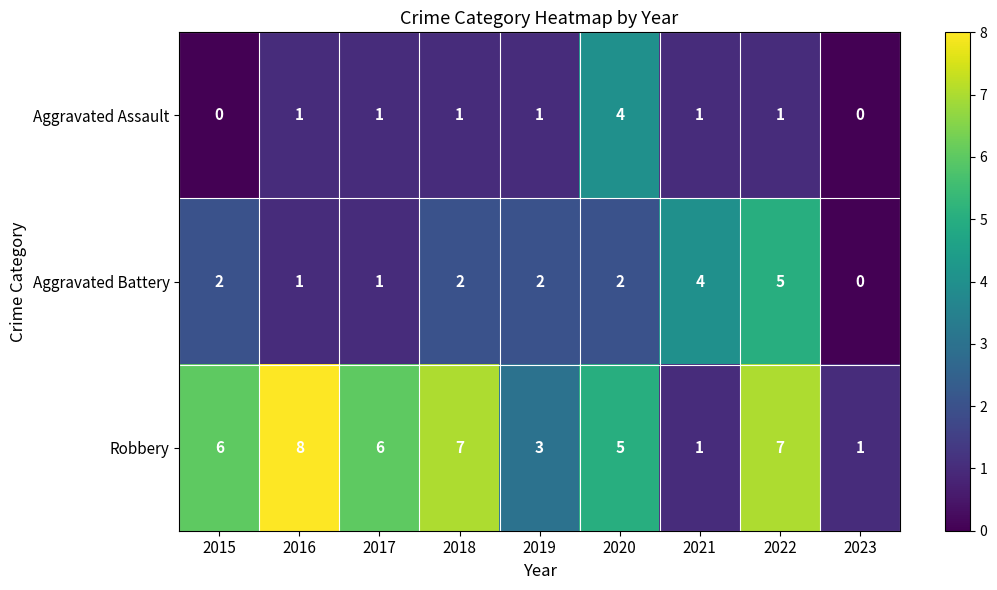

List the series in order of their peak value, lowest first.

Aggravated Assault, Aggravated Battery, Robbery